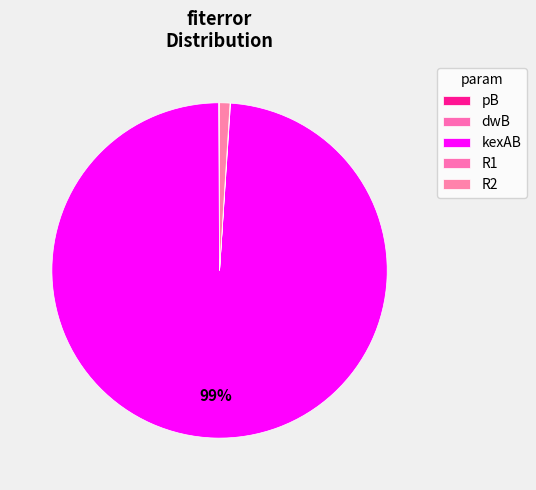

What is the largest slice in the pie chart?

kexAB